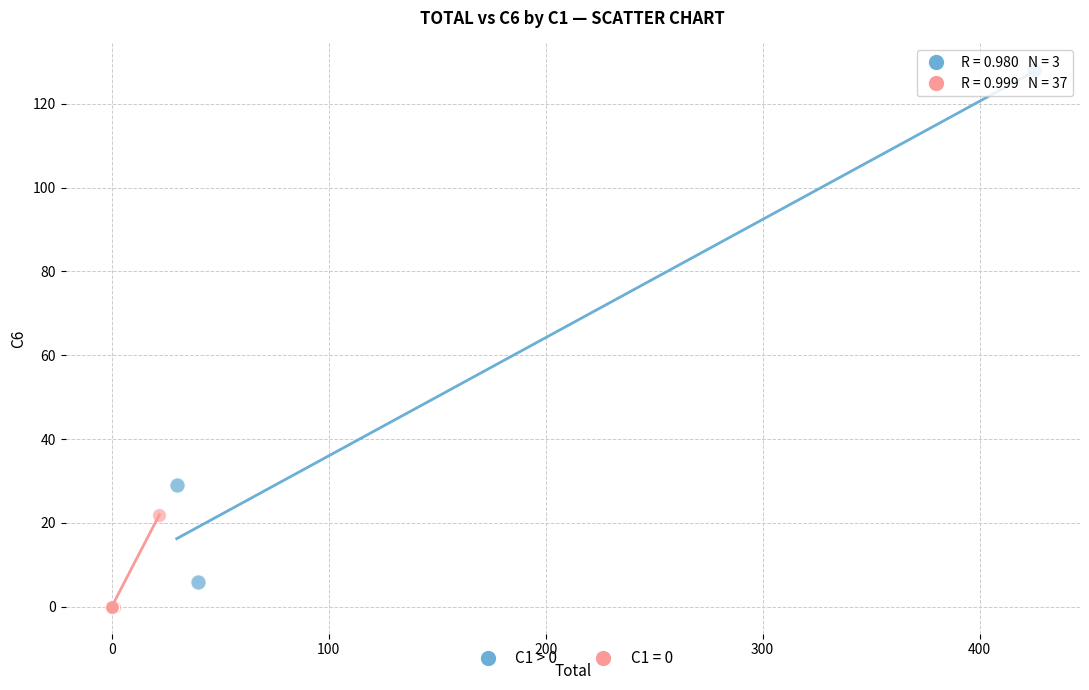

Which series reaches the maximum Y coordinate?

C1 > 0